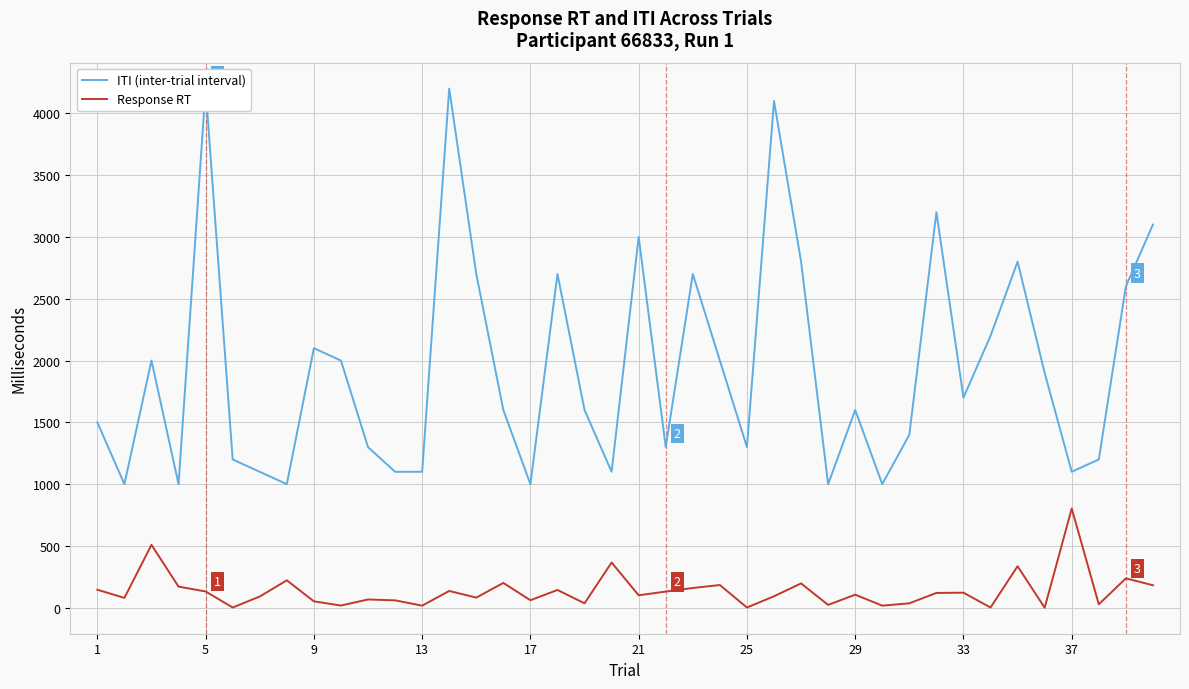

What is the sum of all Response RT values?

5474